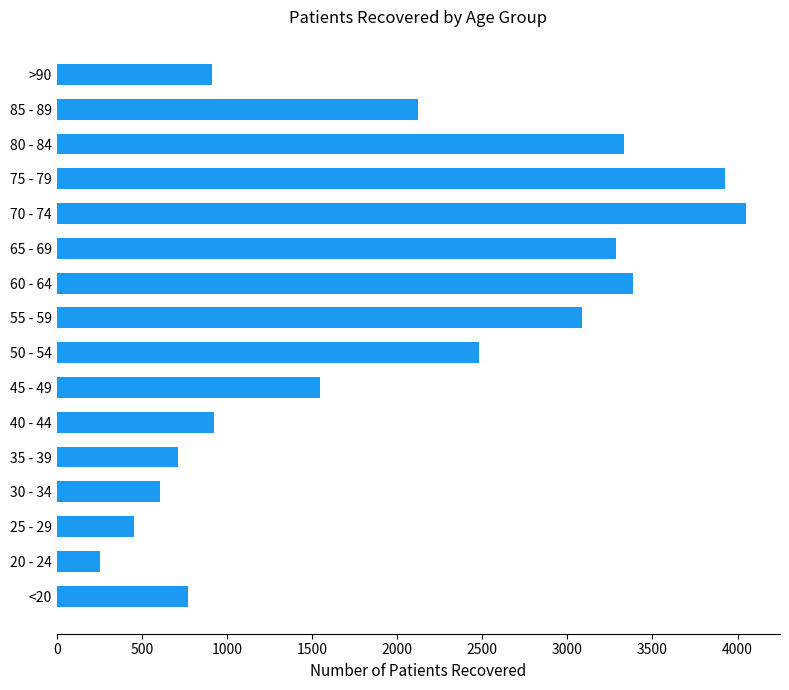

What is the minimum value shown in the chart?

254